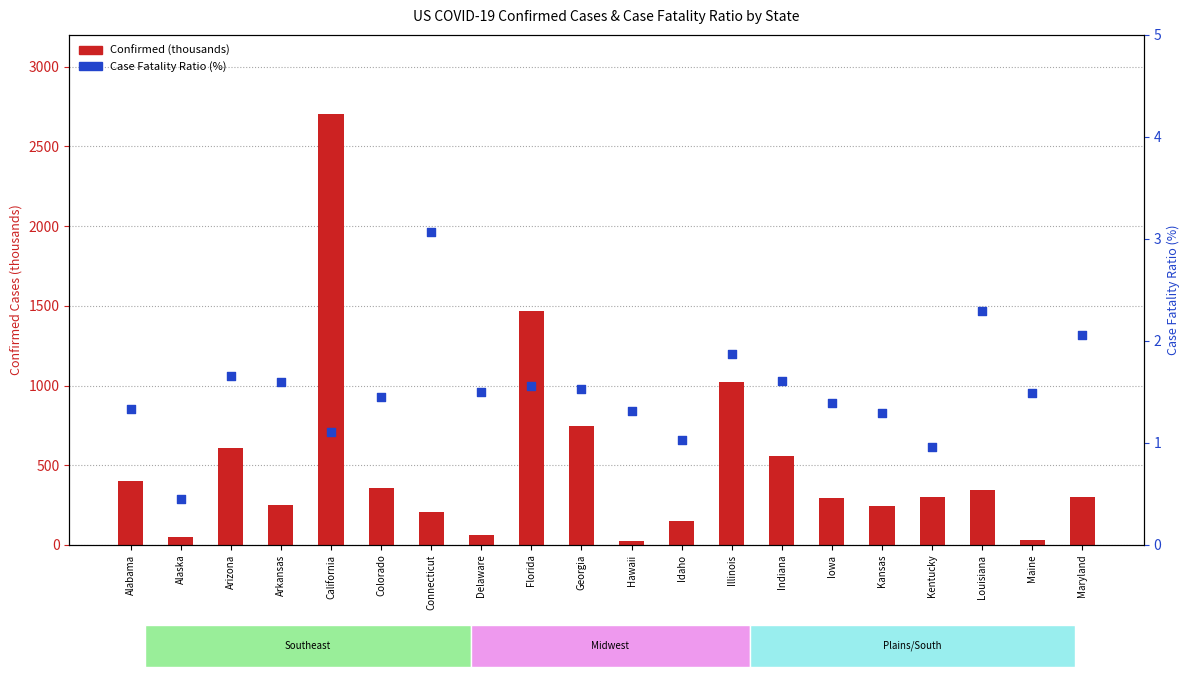

What are all the series names shown in the legend?

Confirmed (thousands), Case Fatality Ratio (%)